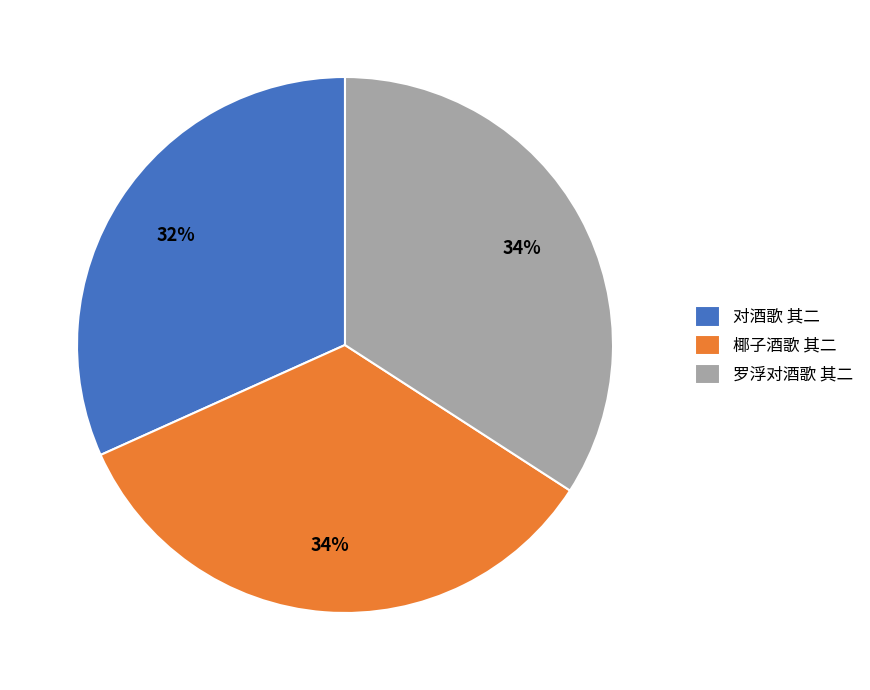

To the nearest percent, what percentage of the pie is 对酒歌 其二?

32%